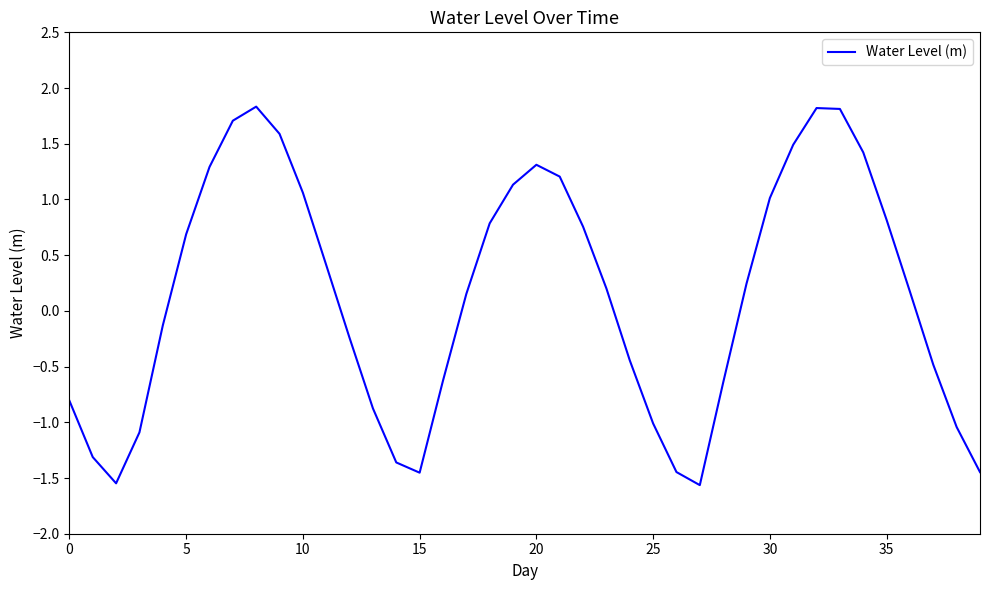

What is the difference between the maximum and minimum values?

3.4